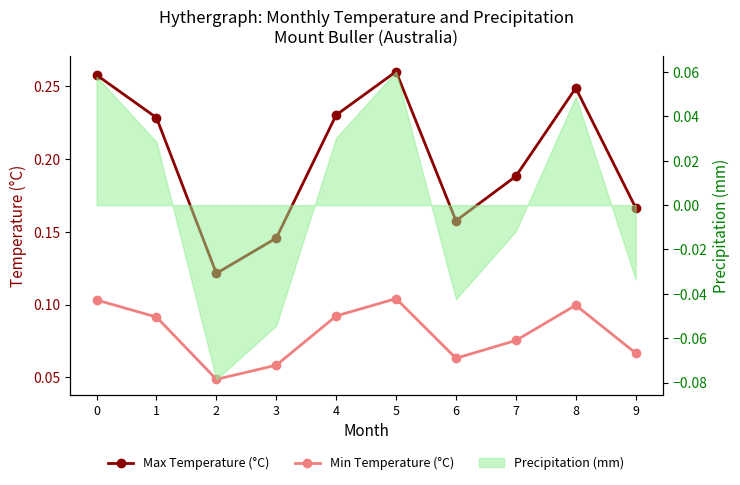

What is the value of the Max Temperature (°C) point at the 9th from the left?

0.2